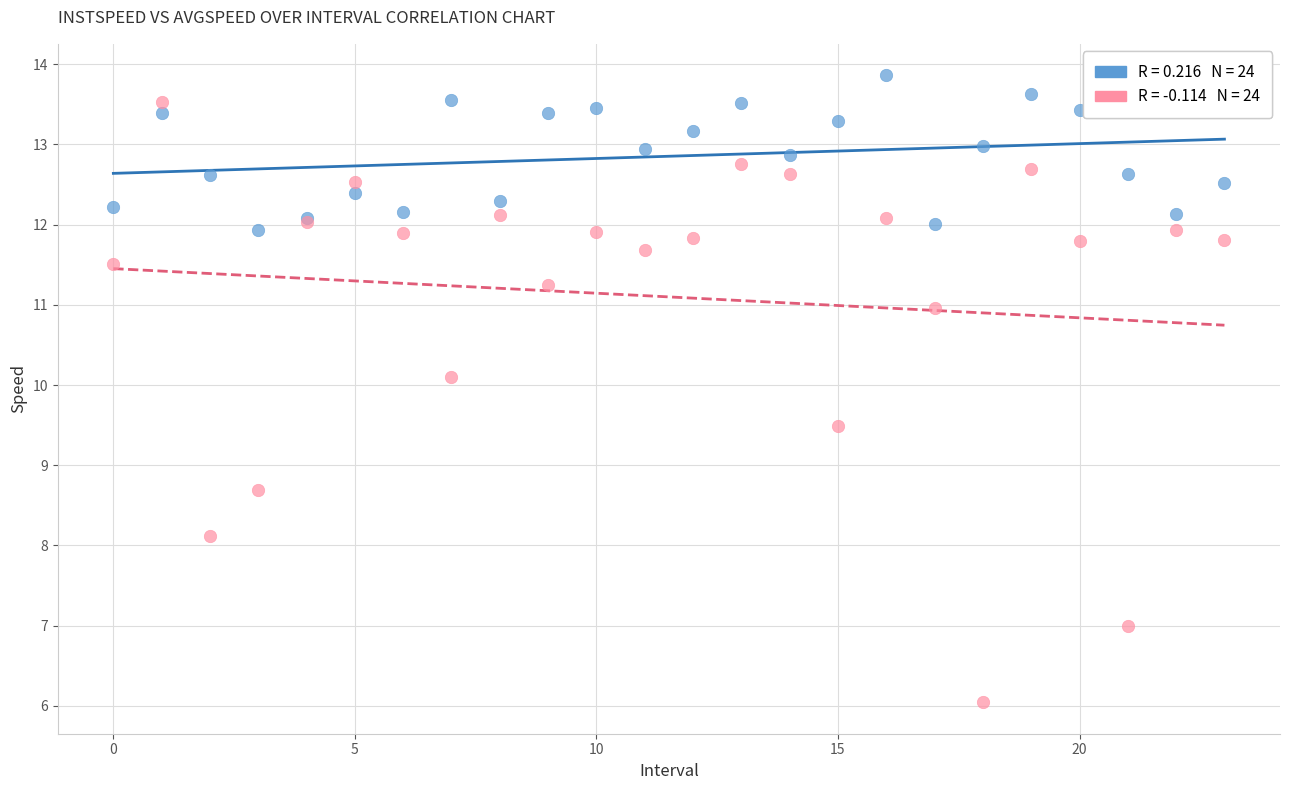

Across all series, what Y value is closest to 9?

8.7